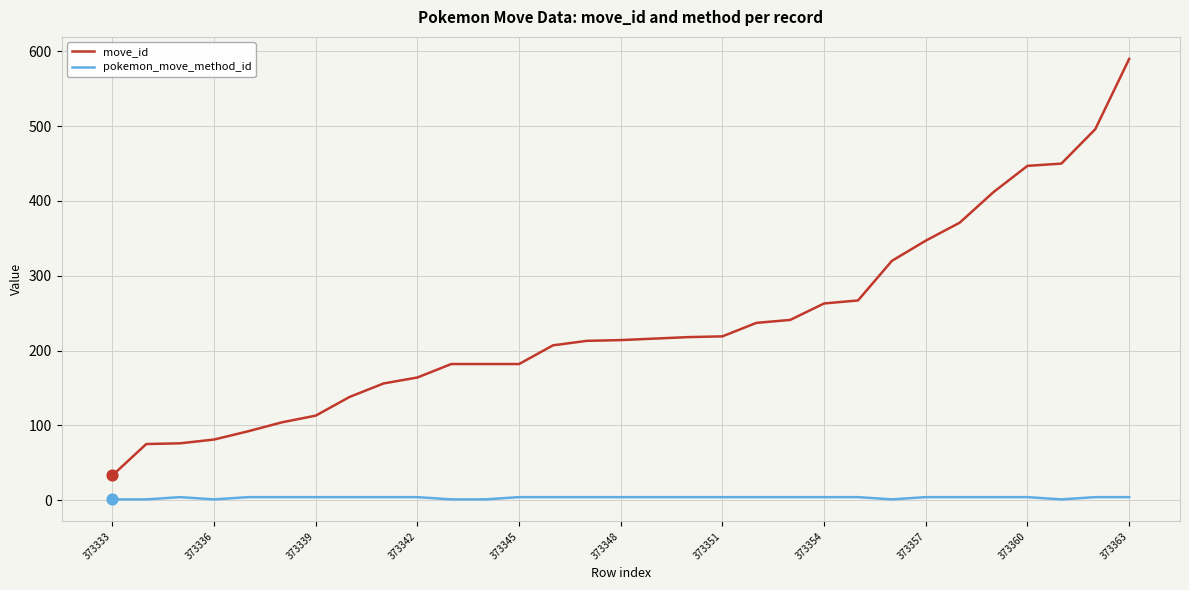

Which series has the largest total across all categories?

move_id